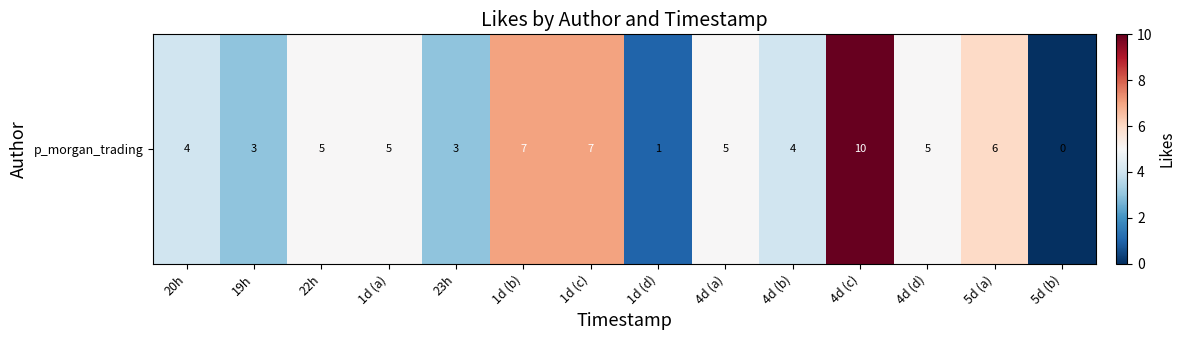

What is the difference between the maximum and minimum values?

10